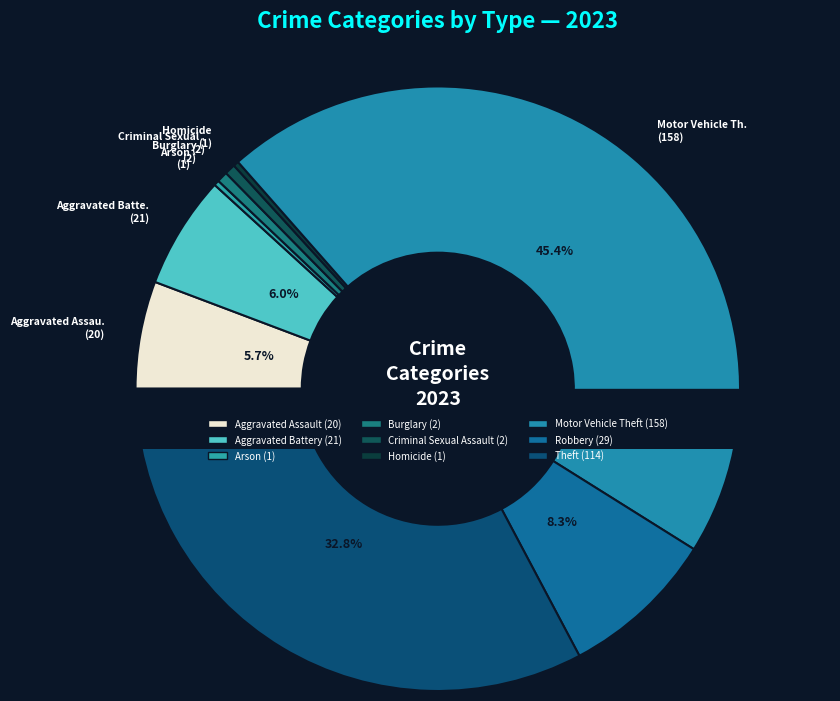

The Robbery slice represents 8% of the pie. True or false?

True